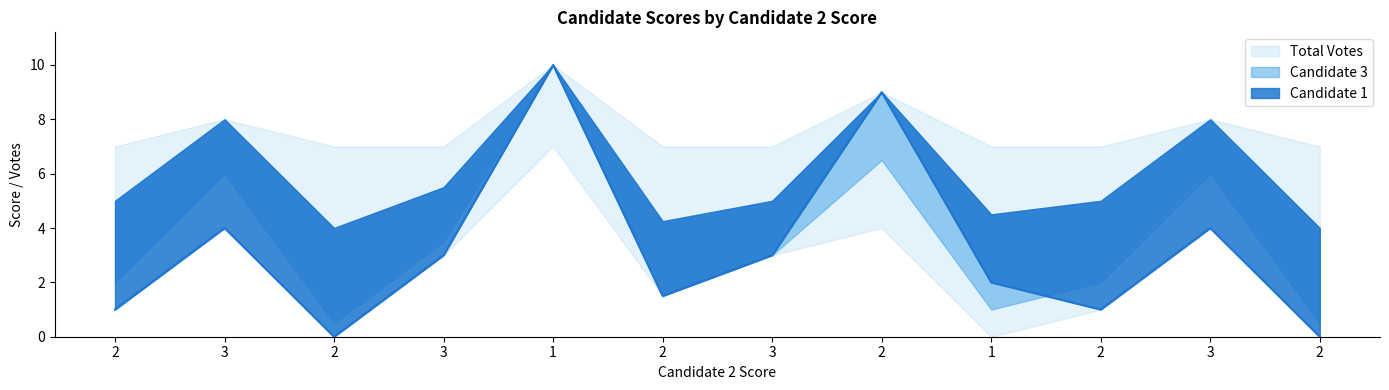

What is the label of the 1st point from the right?

2